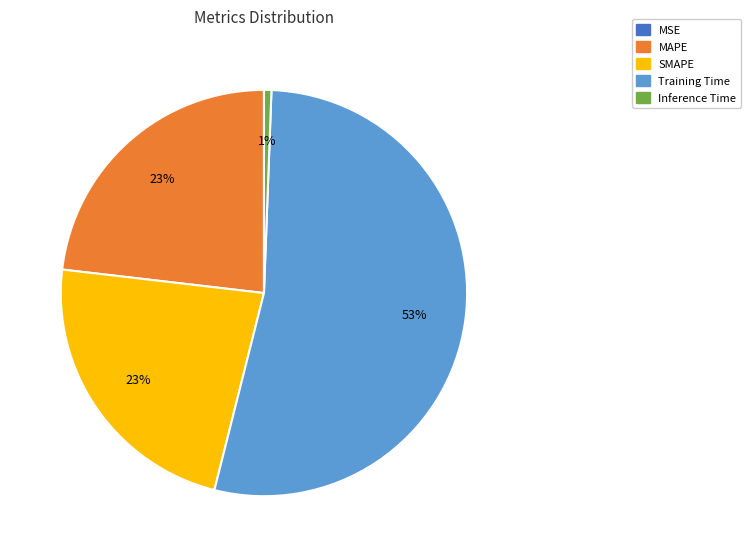

The Training Time slice represents 53% of the pie. True or false?

True